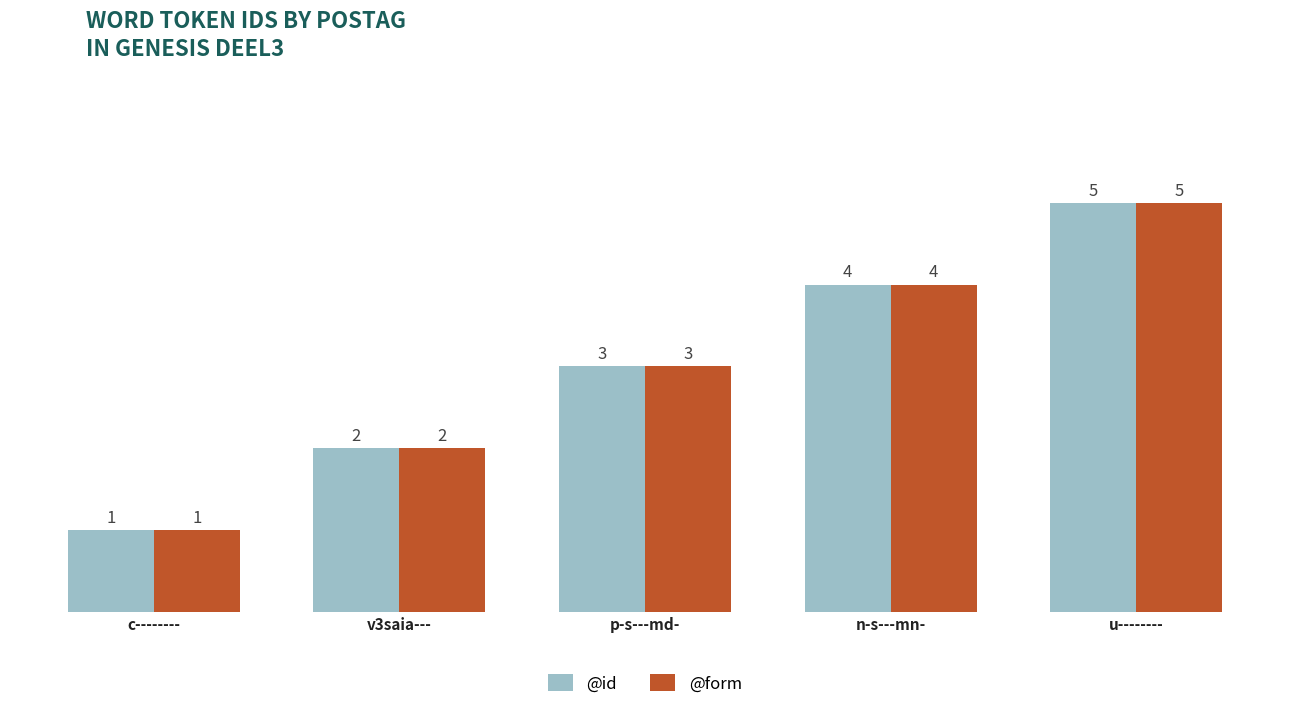

What is the label of the 4th bar from the right?

v3saia---